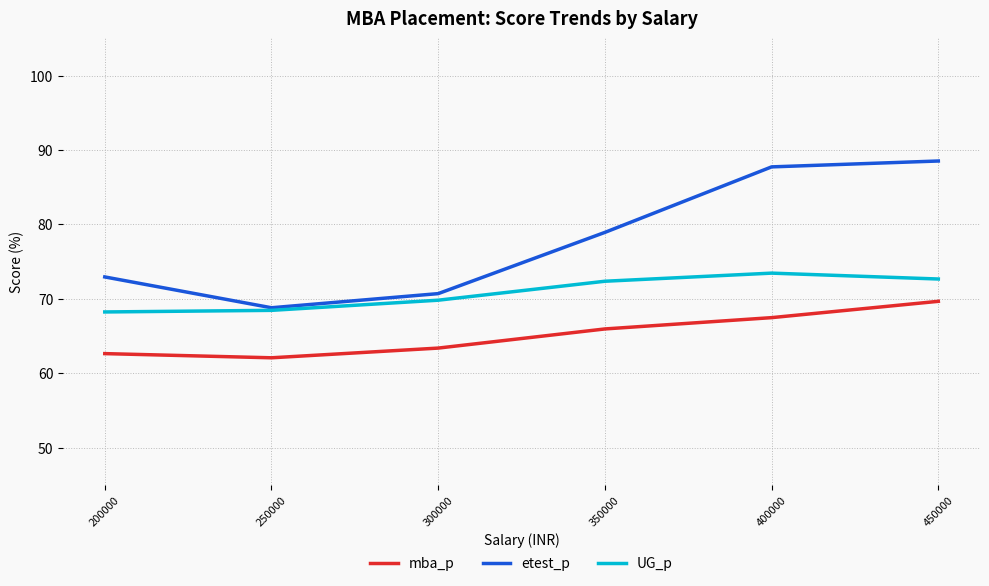

What is the minimum value for etest_p?

68.8